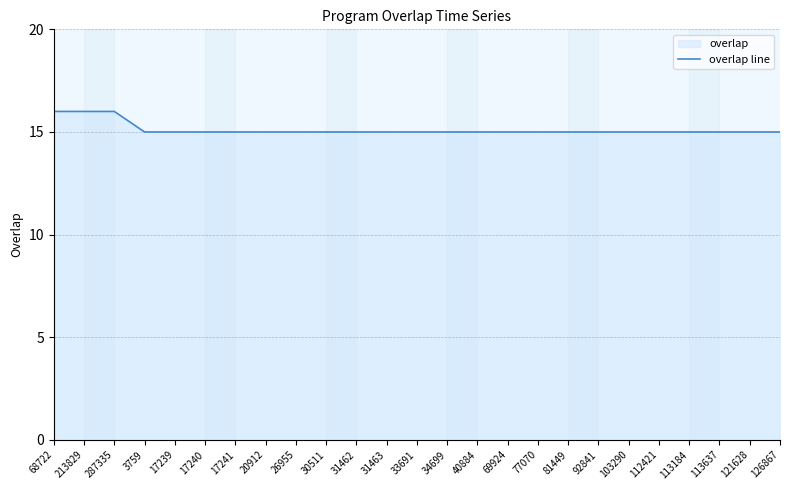

What is the difference between the maximum and minimum values?

1